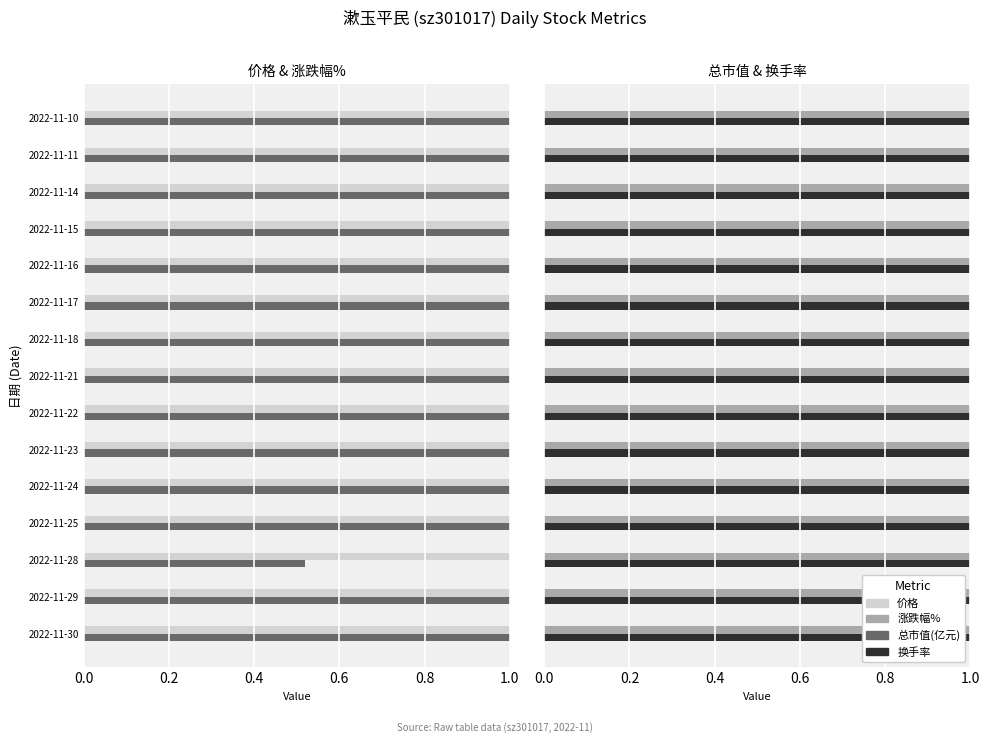

What is the difference between the maximum and minimum values in the 涨跌幅% series?

8.3